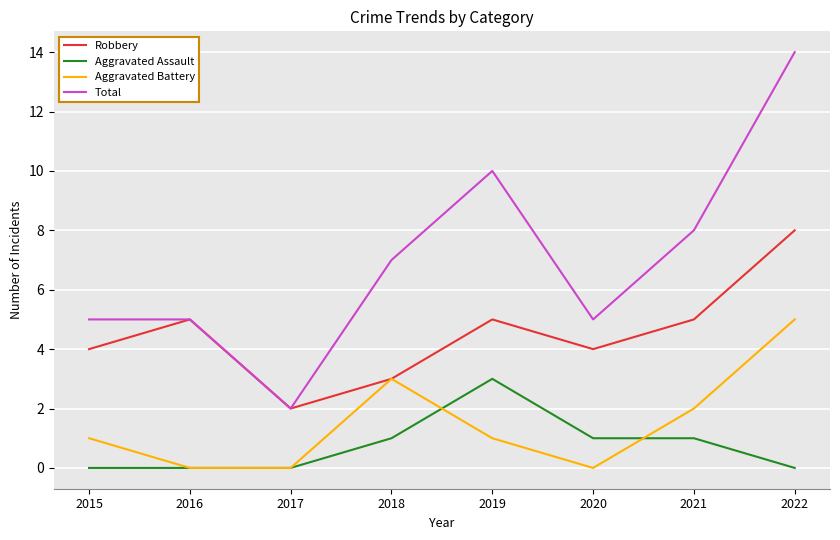

At which category is the sum across all series the highest?

2022